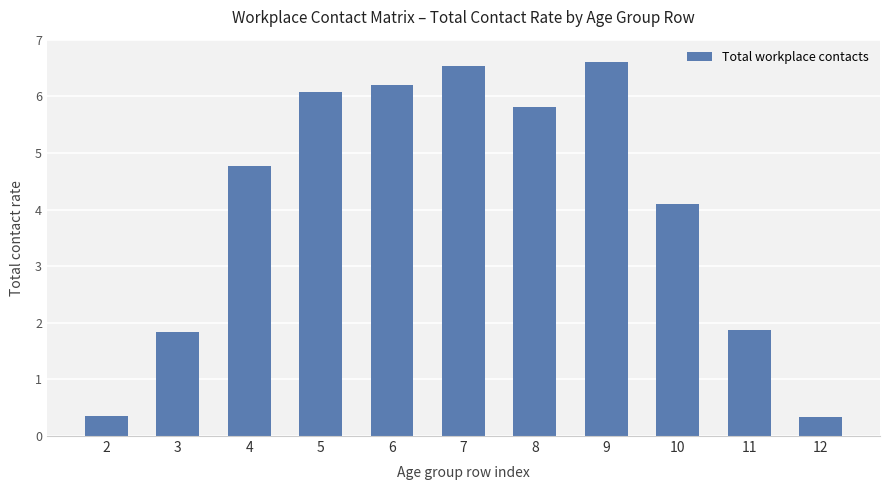

What is the difference between the second highest and second lowest values?

6.2